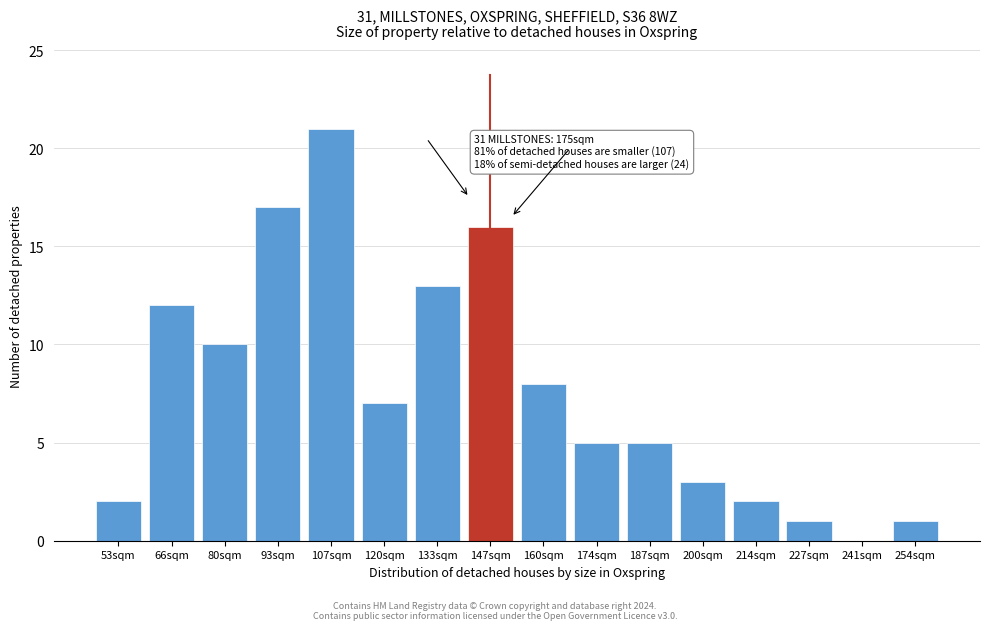

Reading left to right, transcribe all the data shown in this chart.

53sqm=2	66sqm=12	80sqm=10	93sqm=17	107sqm=21	120sqm=7	133sqm=13	147sqm=16	160sqm=8	174sqm=5	187sqm=5	200sqm=3	214sqm=2	227sqm=1	241sqm=0	254sqm=1